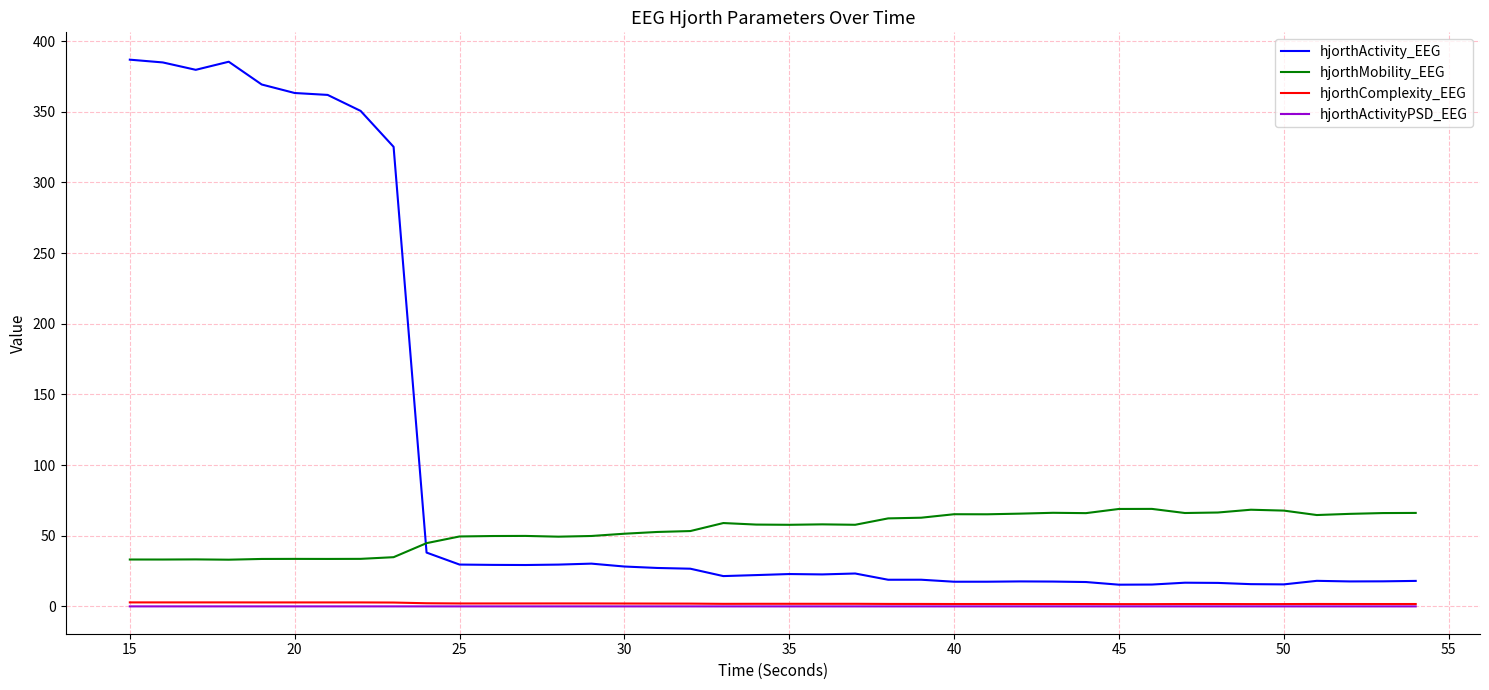

Which series has the largest total across all categories?

hjorthActivity_EEG